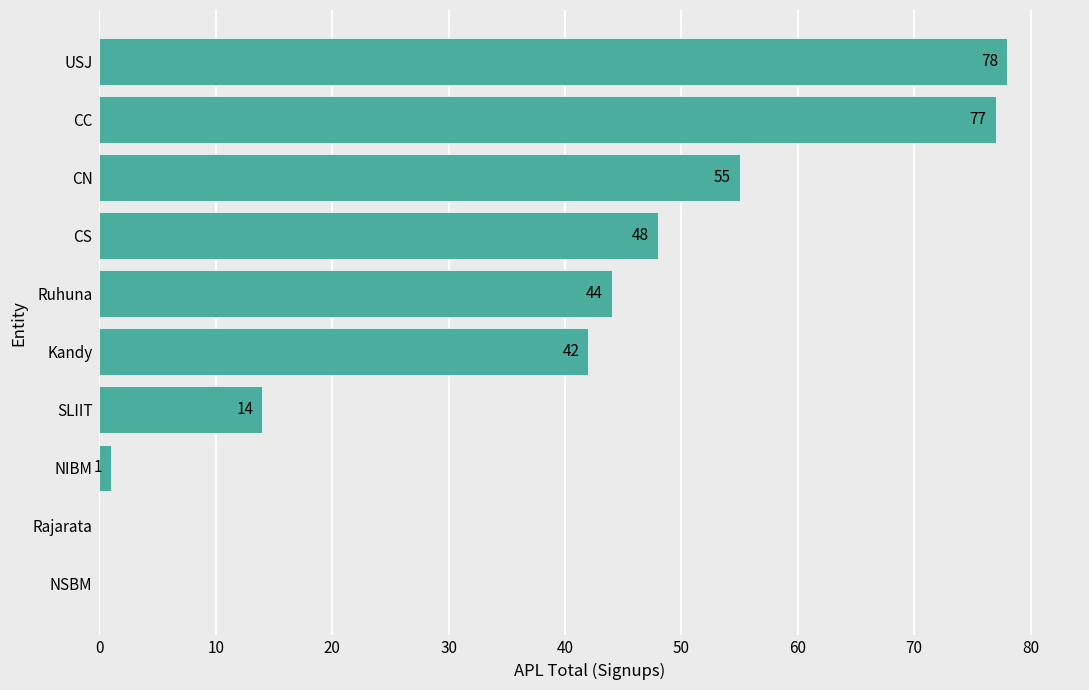

Reading bottom to top, list all the values displayed in this chart.

NSBM=0	Rajarata=0	NIBM=1	SLIIT=14	Kandy=42	Ruhuna=44	CS=48	CN=55	CC=77	USJ=78